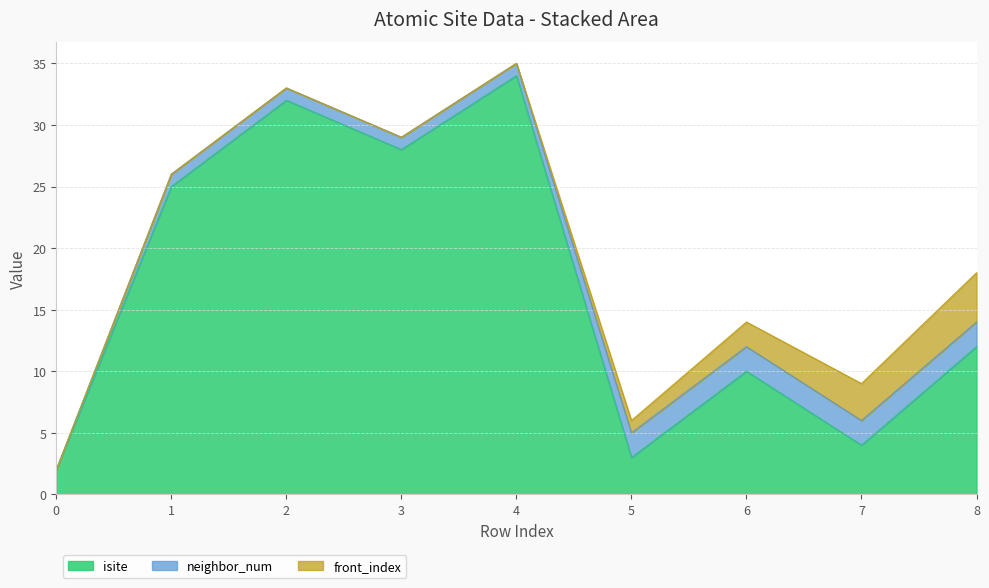

What is the difference between the maximum and second lowest values in the front_index series?

4